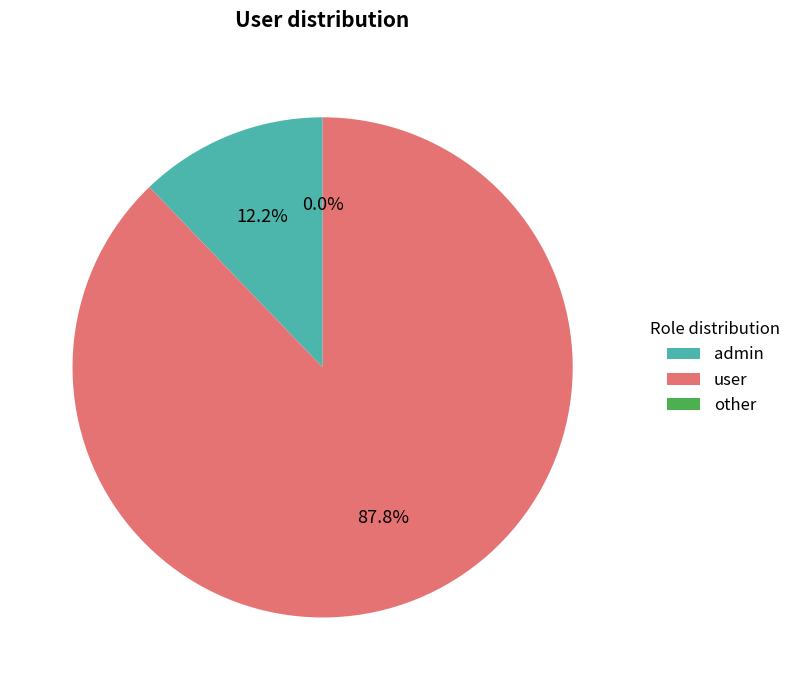

Which category has the biggest portion of the pie?

user